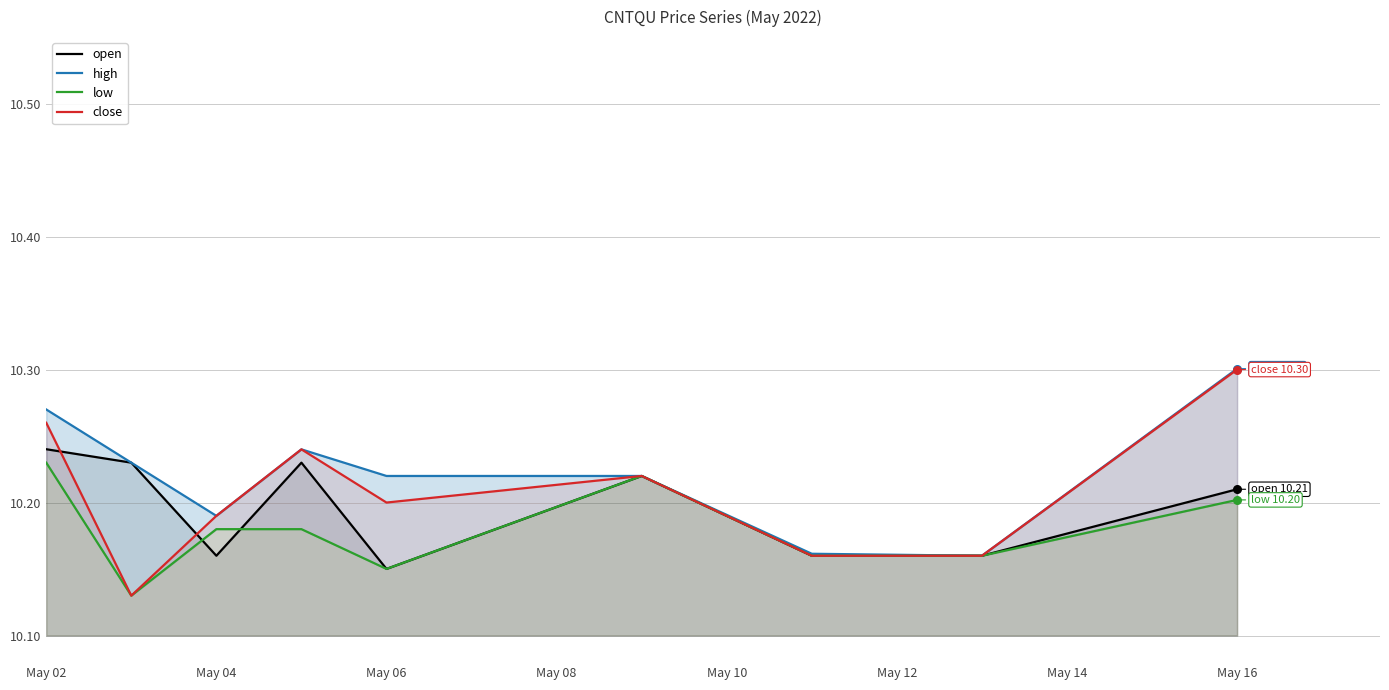

Which series contains the lowest Y value?

low